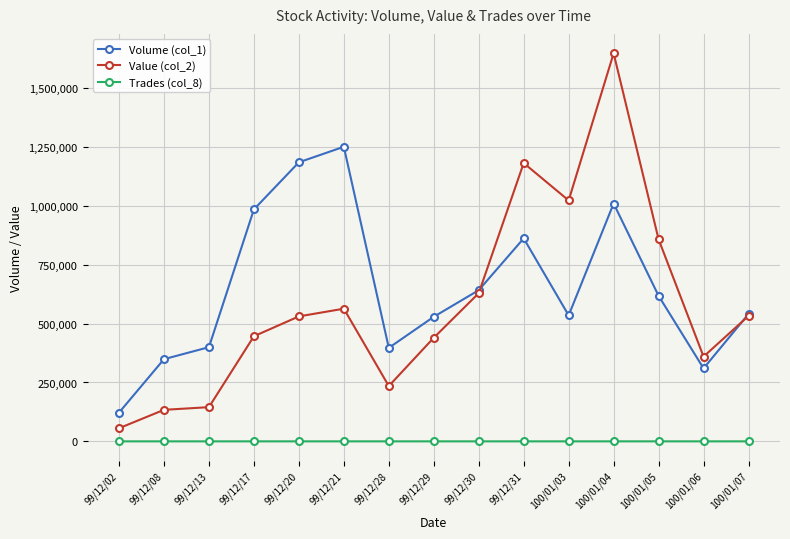

The value of Volume (col_1) at 99/12/21 is 2053424. True or false?

False